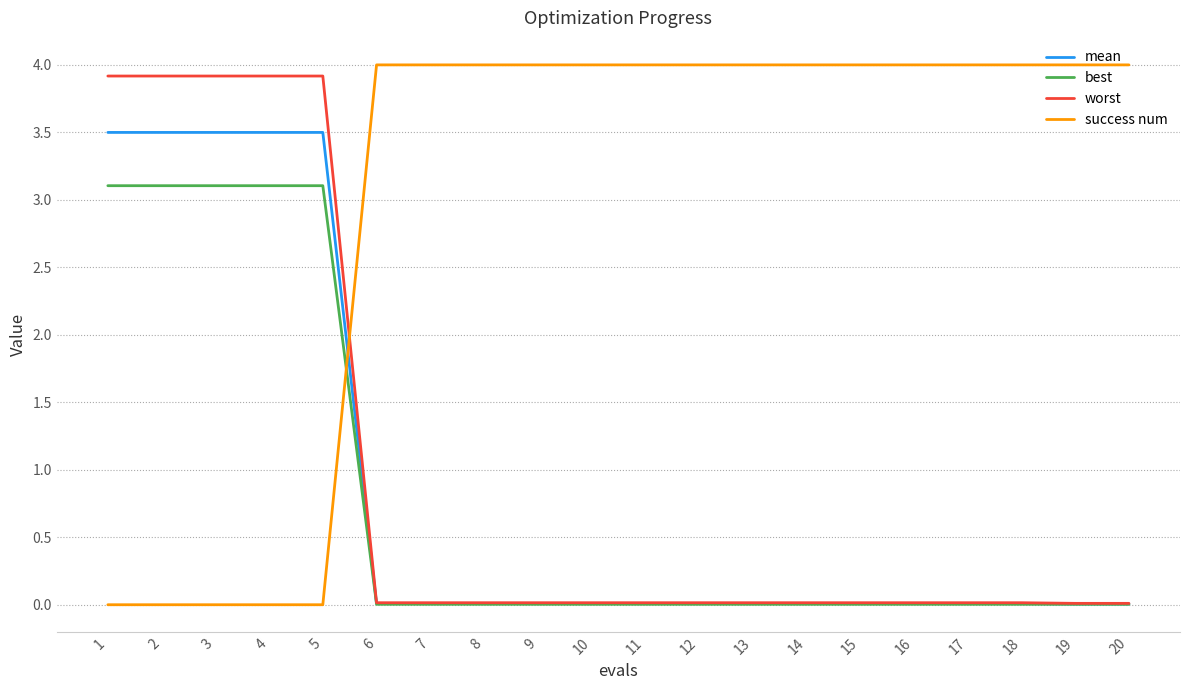

How many times do mean and success num cross each other?

1